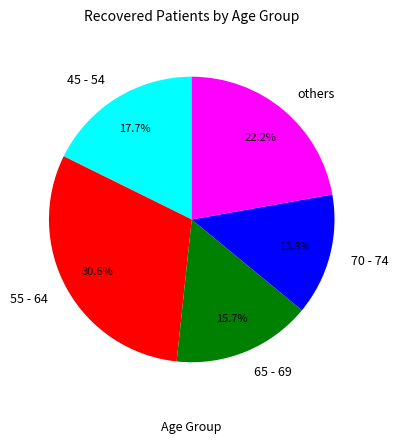

Is there a majority slice in this chart?

No